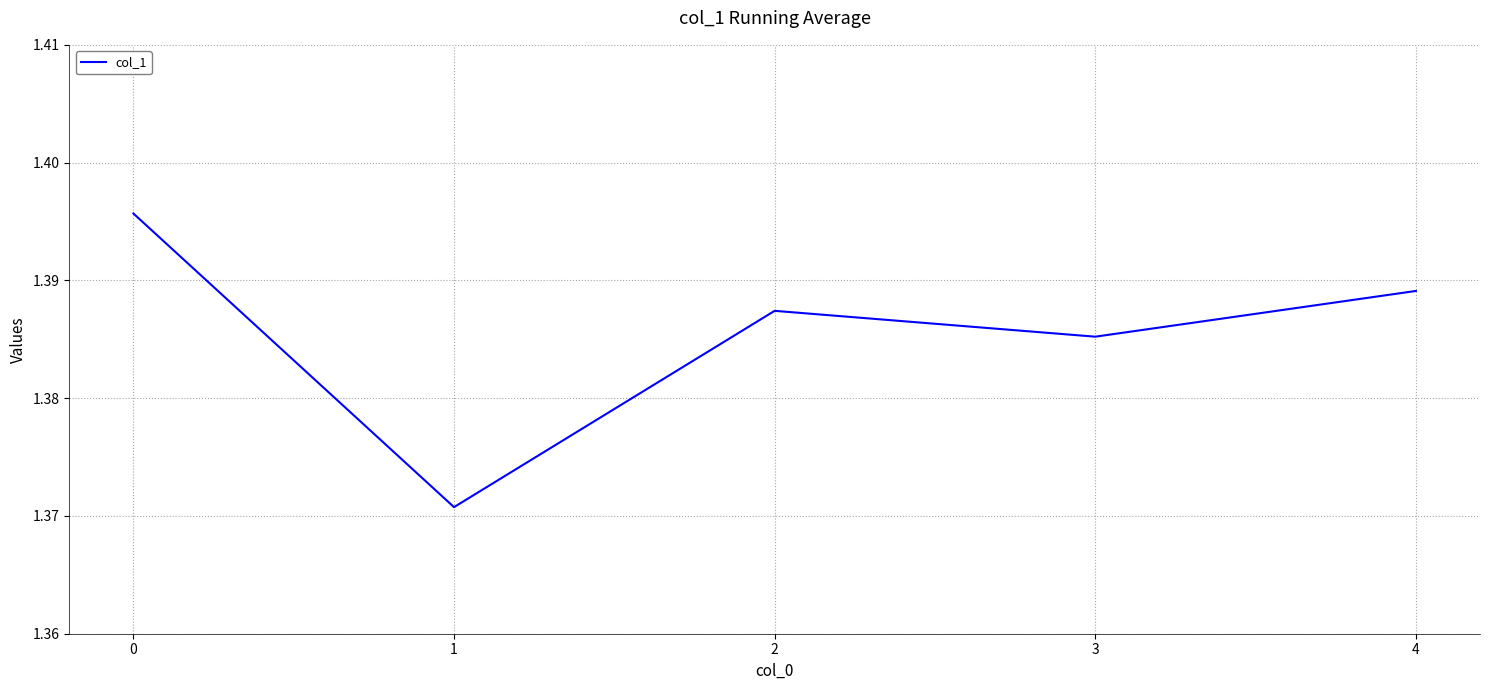

List the labels in order of value, smallest first.

1, 3, 2, 4, 0